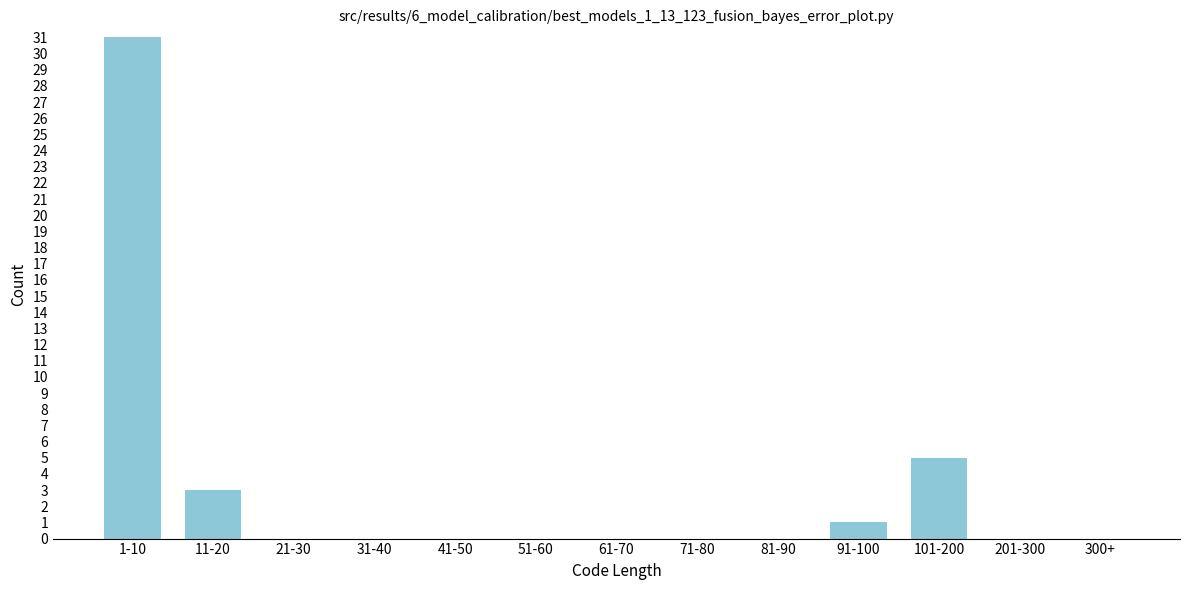

Reading right to left, what are all the values shown in this chart?

300+=0	201-300=0	101-200=5	91-100=1	81-90=0	71-80=0	61-70=0	51-60=0	41-50=0	31-40=0	21-30=0	11-20=3	1-10=31